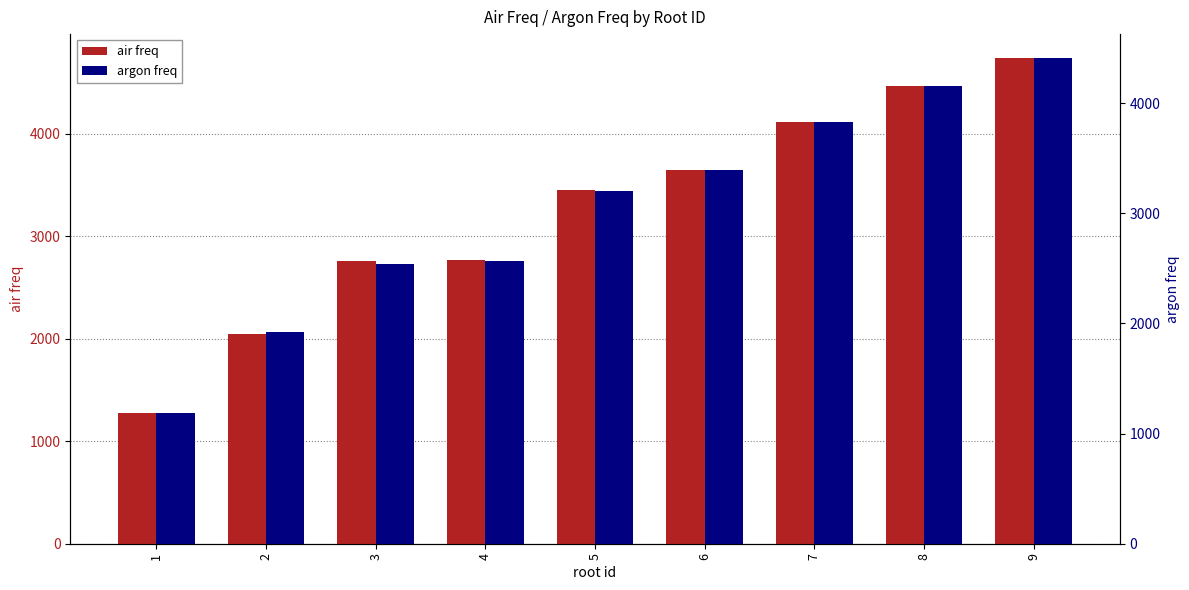

What is the maximum value shown in the chart?

4733